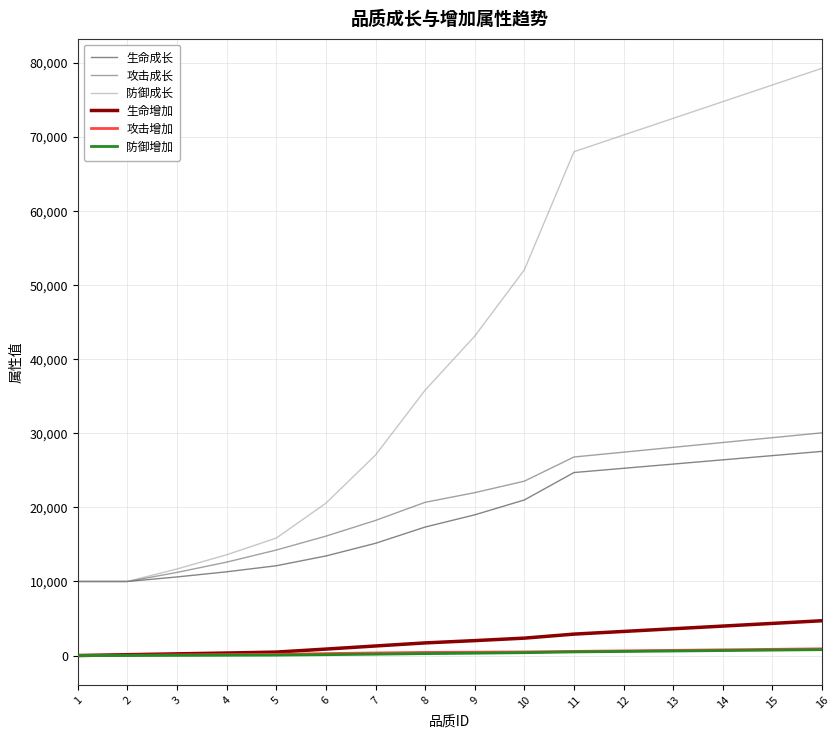

The value of 生命成长 at 7 is 15152. True or false?

True